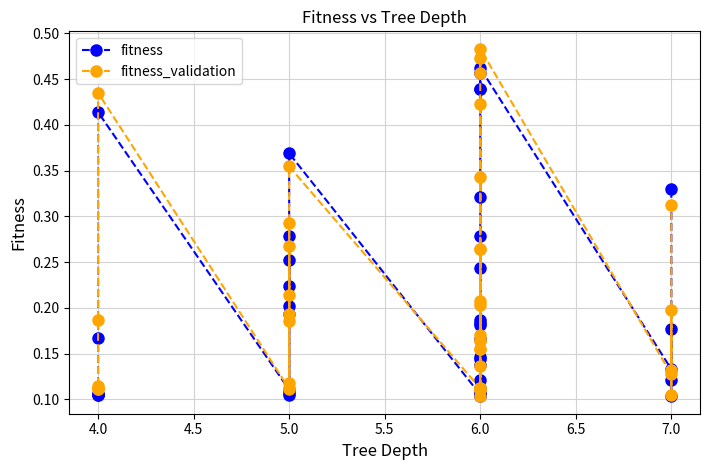

Which series ends up on top after the final intersection of fitness and fitness_validation?

fitness